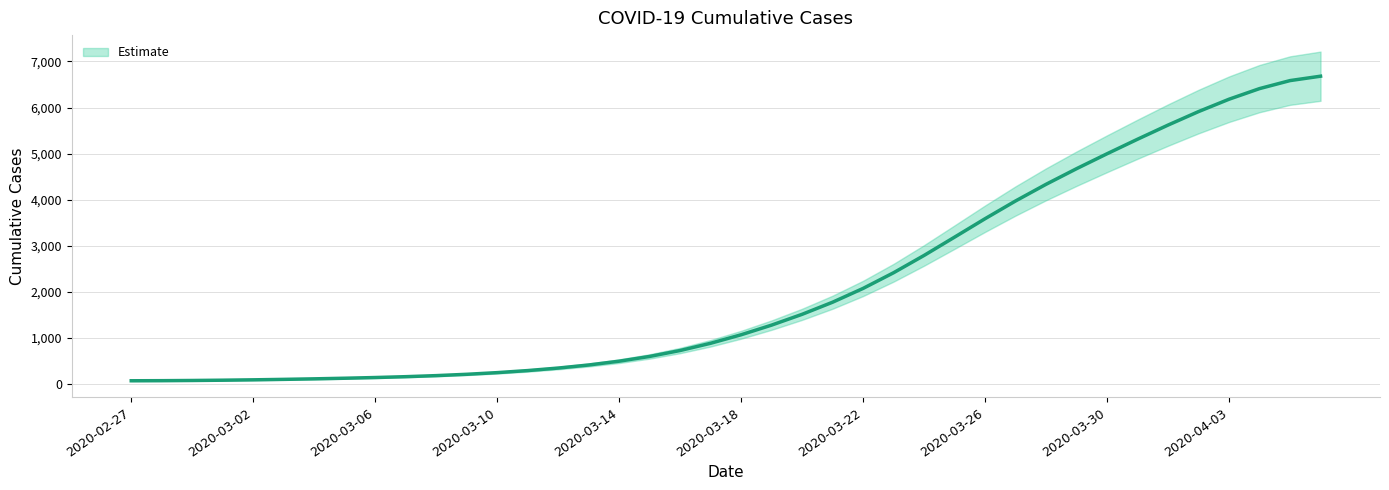

Which category has the highest value across all series?

2020-04-06